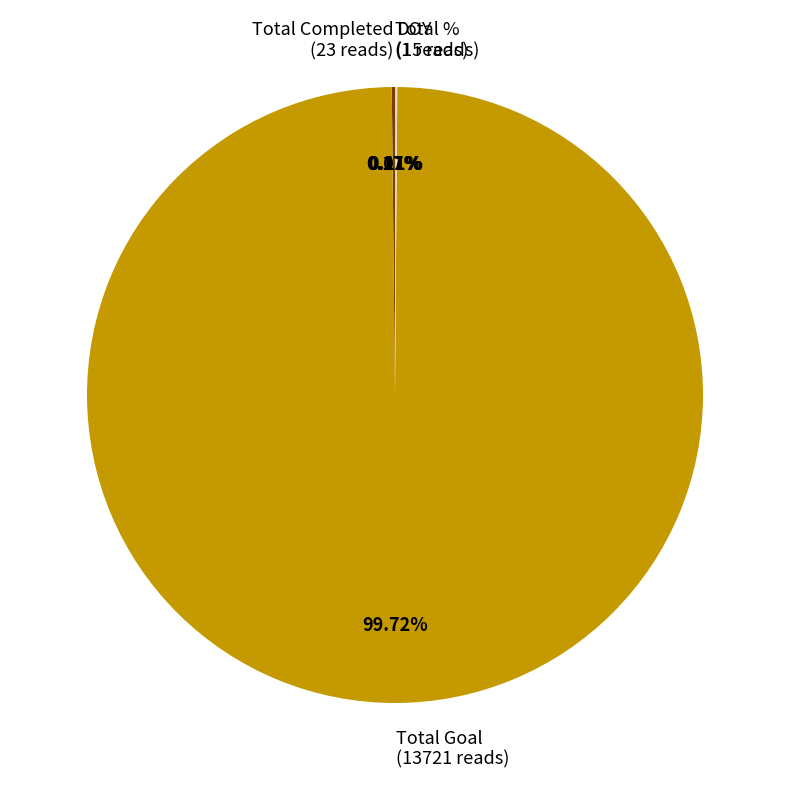

Does Total Goal (13721 reads) account for over 50% of the chart?

Yes